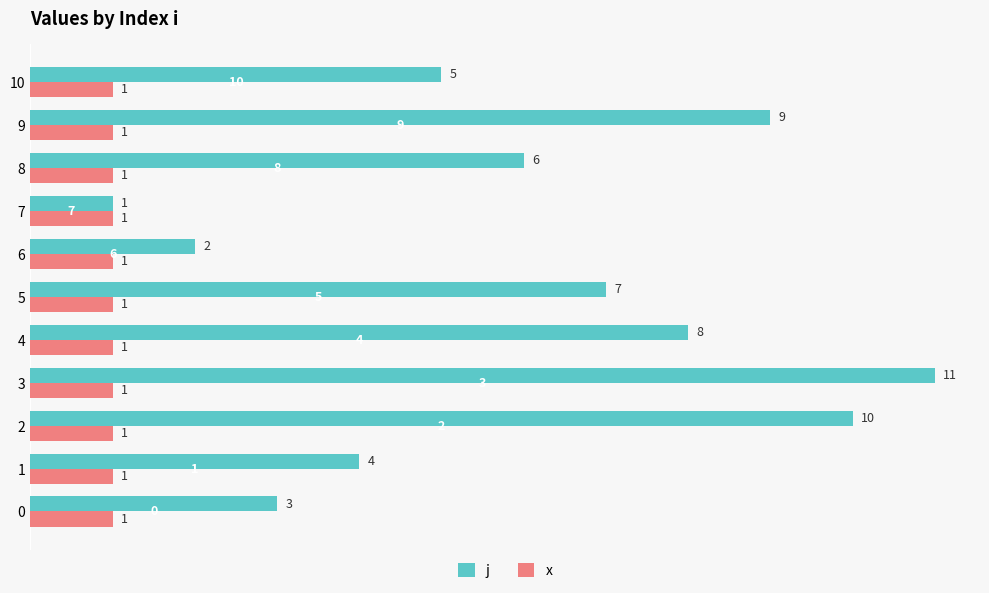

What is the minimum value shown in the chart?

1